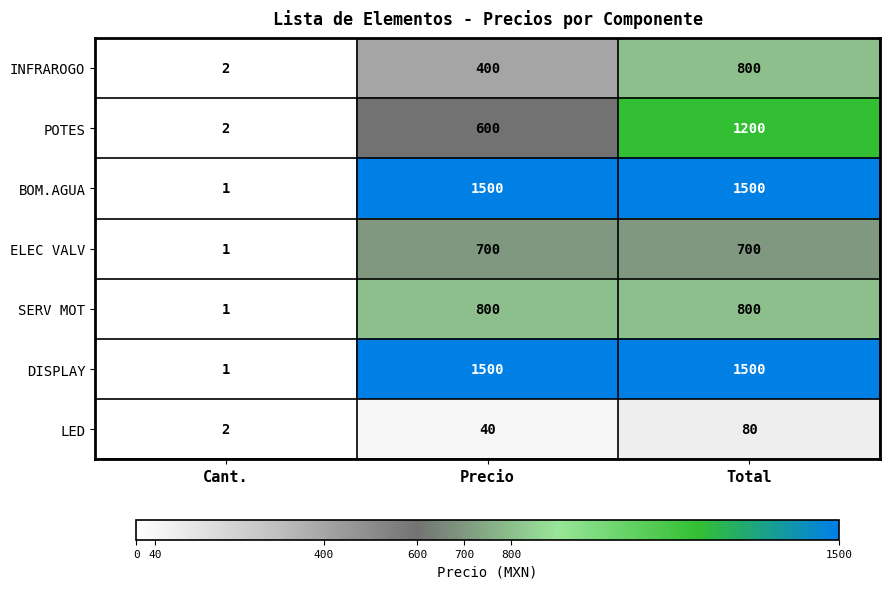

Is it true that INFRAROGO equals 800 at Total?

True